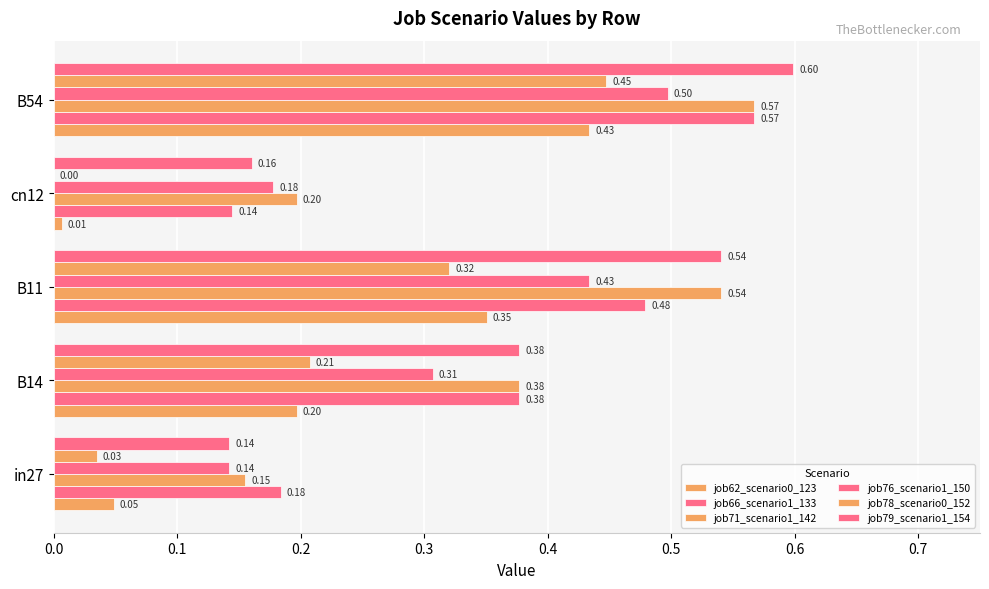

Count the number of categories in the chart.

5